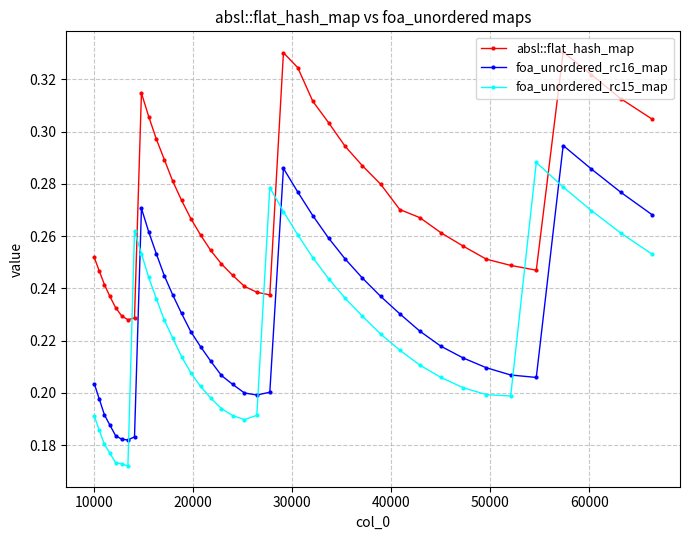

True or false: absl::flat_hash_map and foa_unordered_rc15_map cross at least once.

True